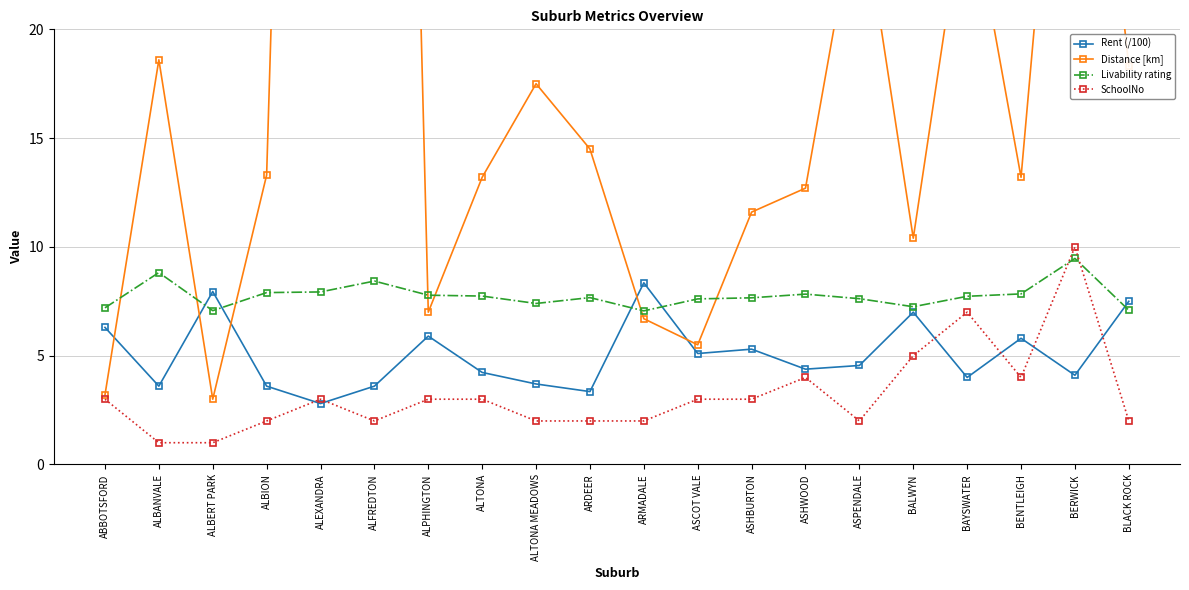

What is the spread (max minus min) of values at ABBOTSFORD?

4.2